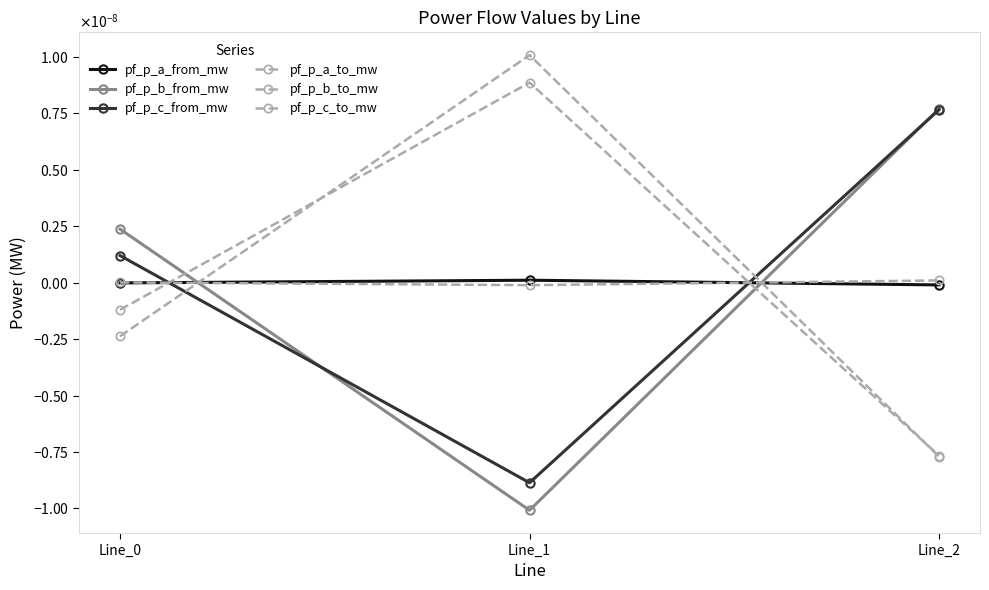

List the labels in order of pf_p_a_to_mw value, smallest first.

Line_1, Line_0, Line_2